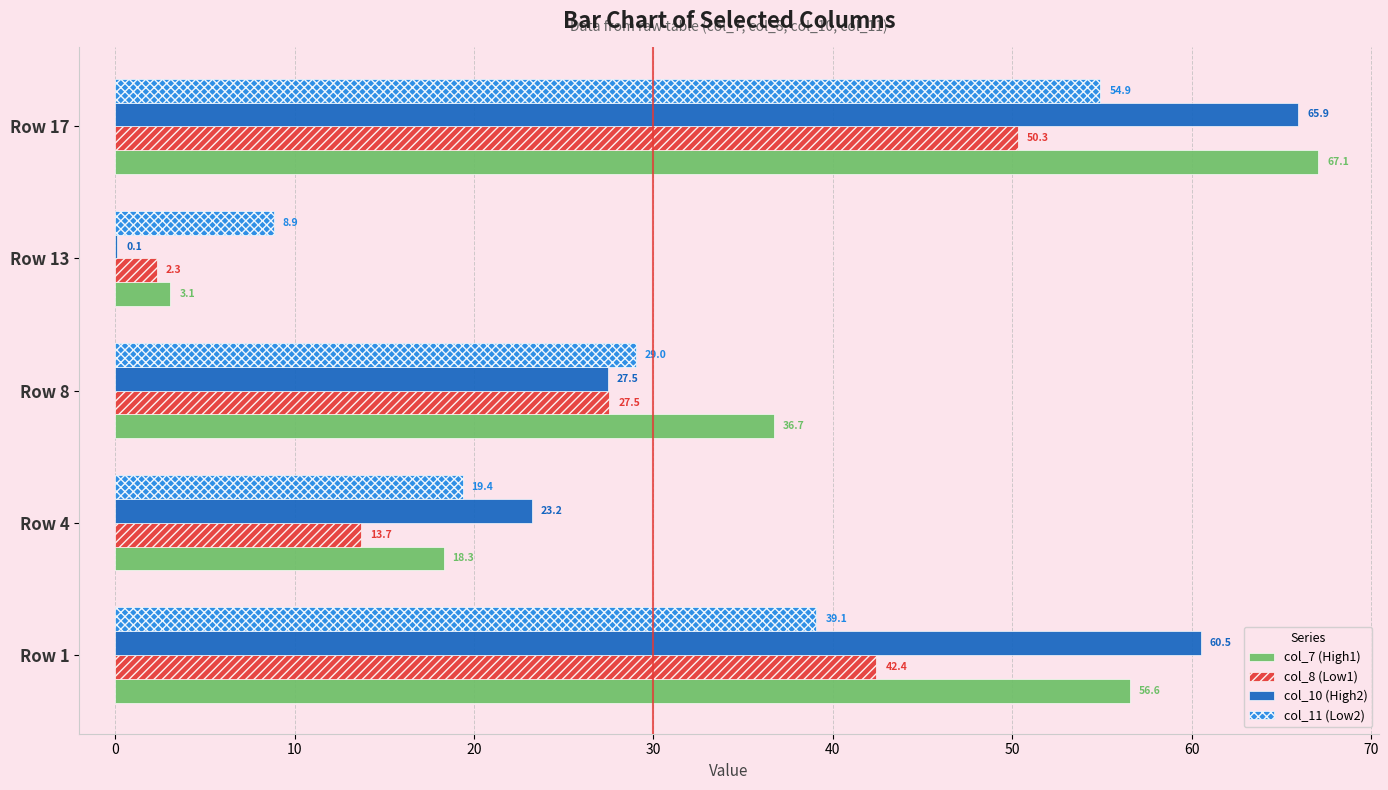

What is the maximum value for col_10 (High2)?

65.9